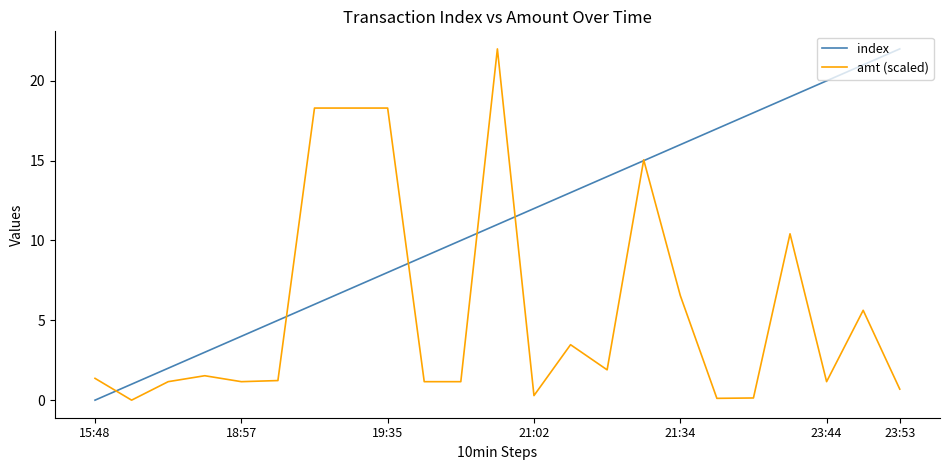

What is the sum of all amt (scaled) values?

131.0